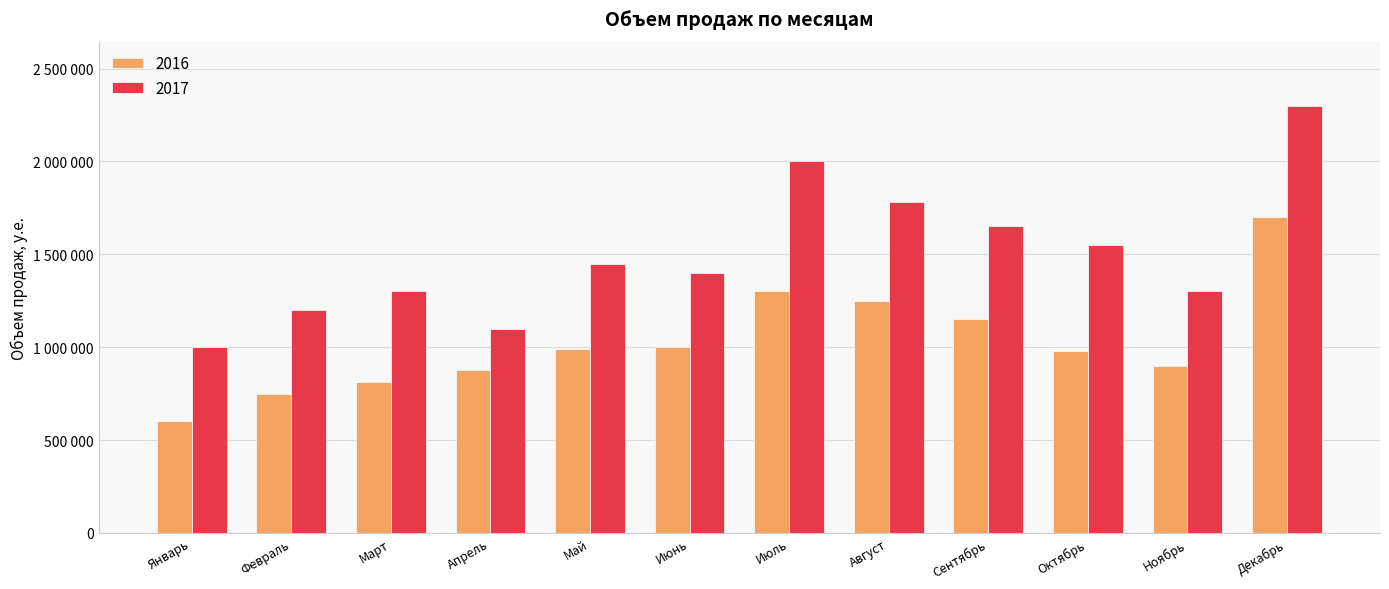

What is the label of the 9th bar from the right?

Апрель